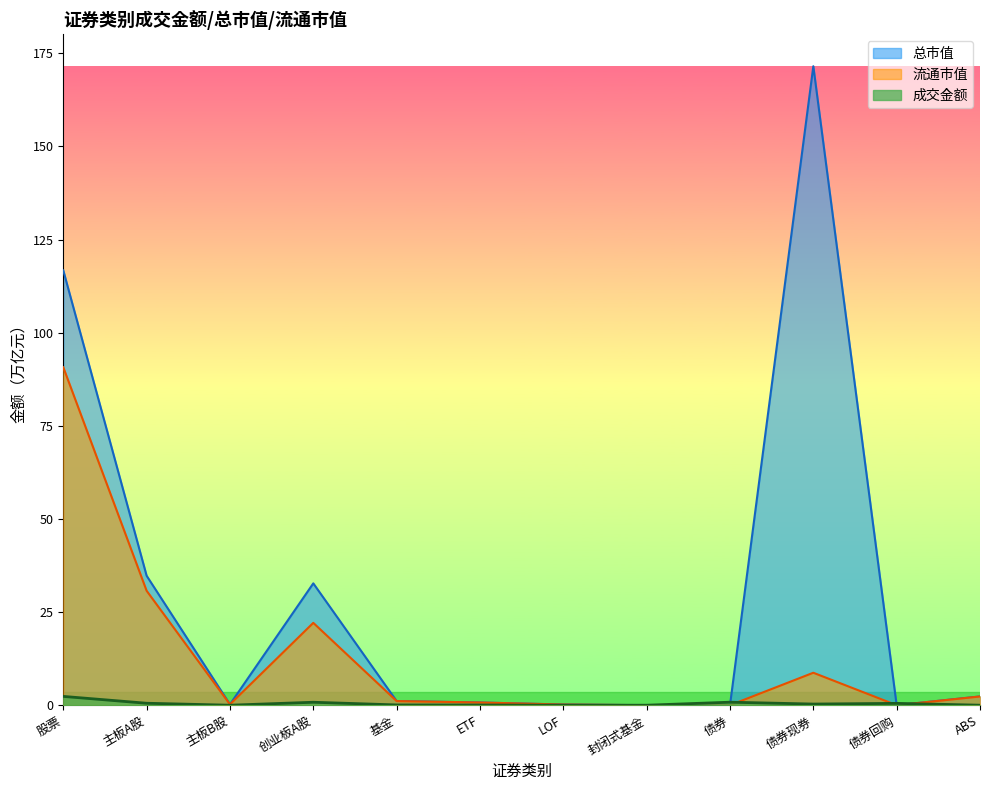

List the series in order of their overall mean, lowest first.

成交金额, 流通市值, 总市值